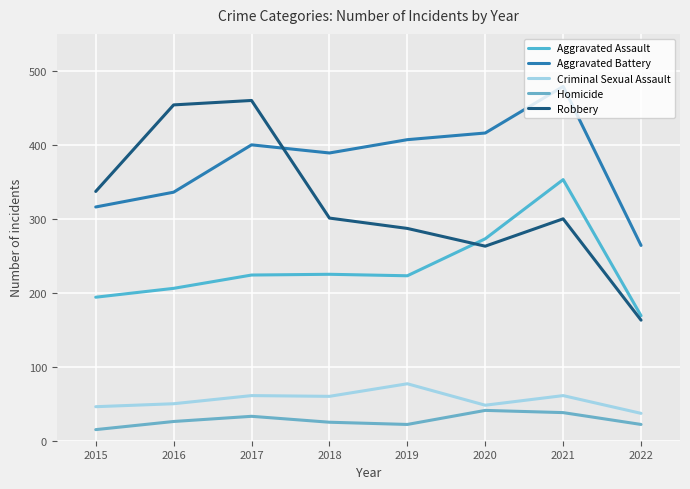

What is the smallest value displayed?

15